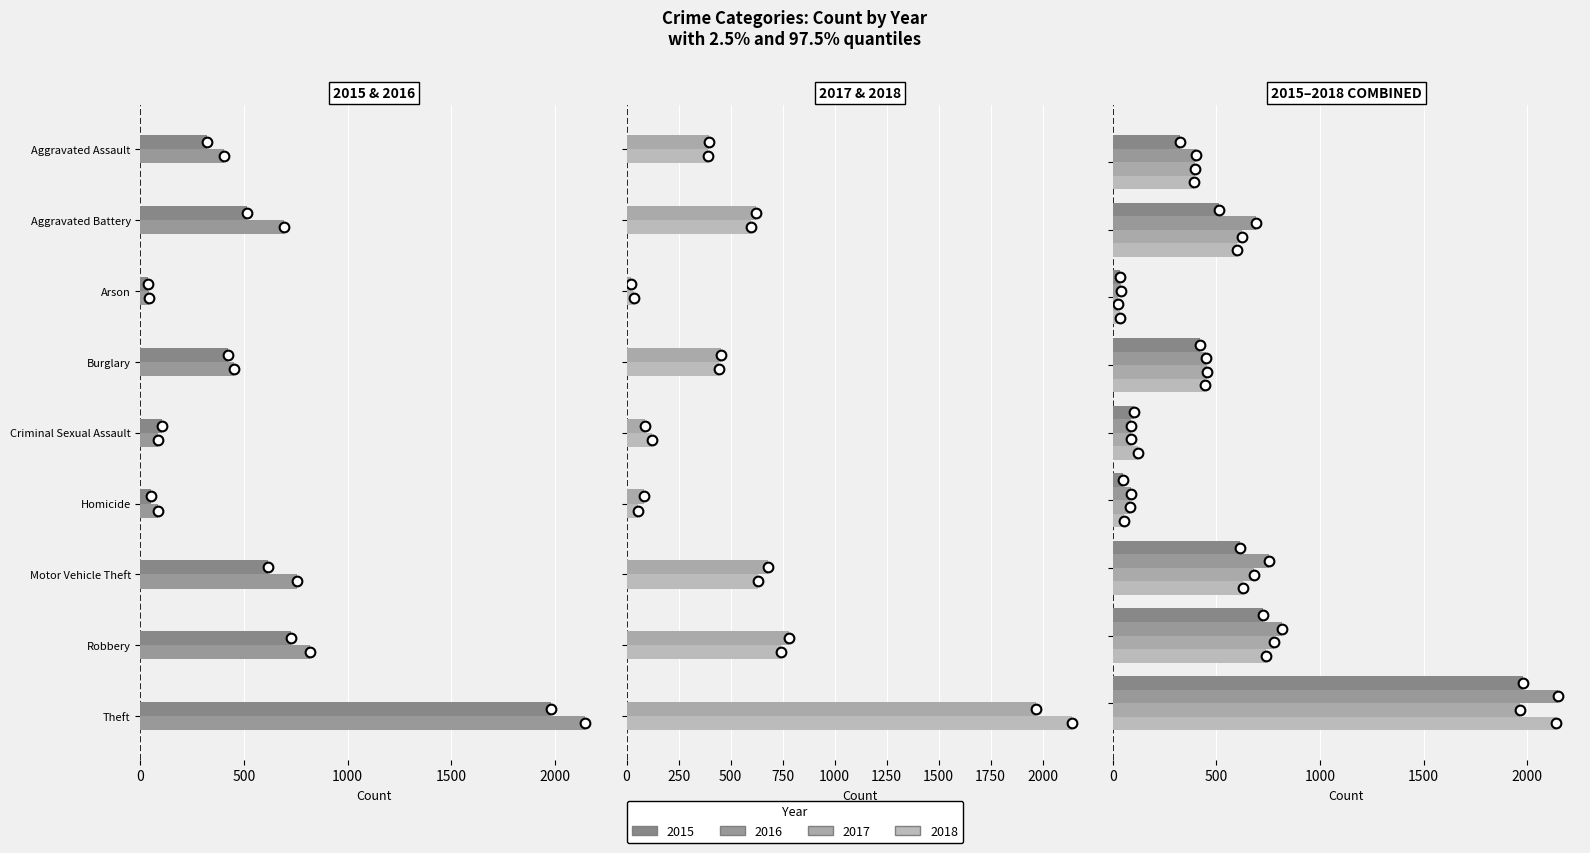

At which category is the sum across all series the highest?

Theft